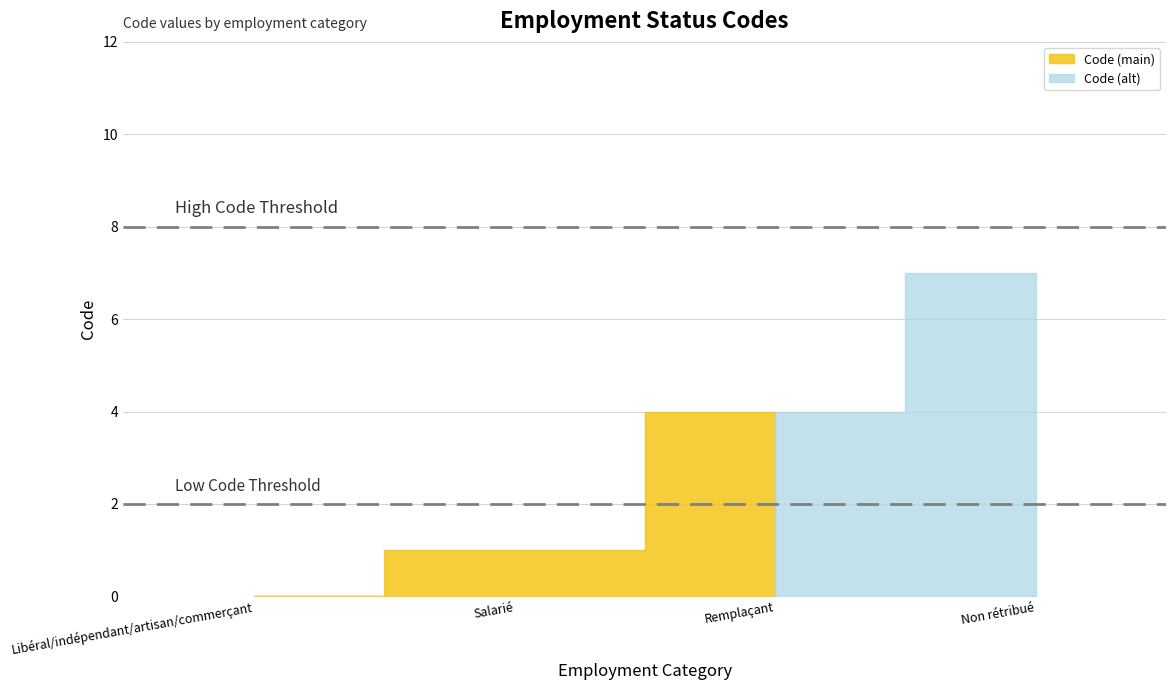

What is the maximum value shown in the chart?

7